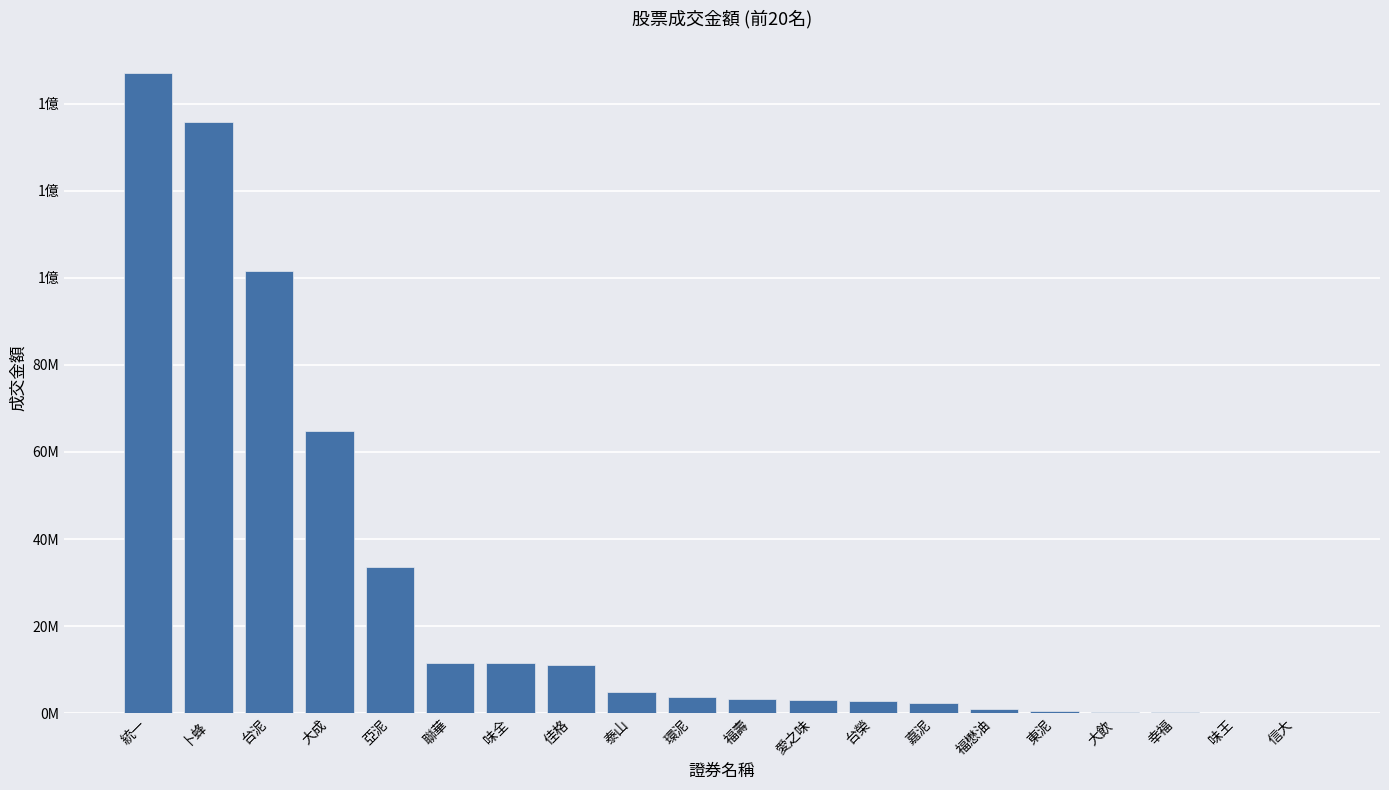

What position from the right is 大飲?

4